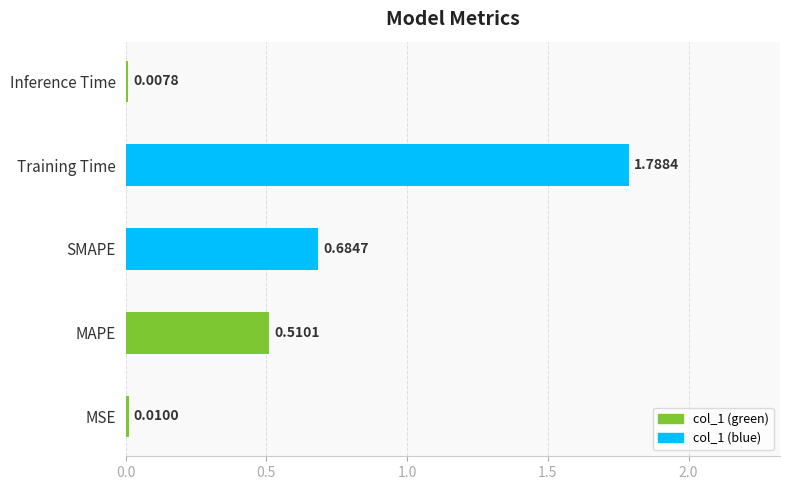

What is the change in value from SMAPE to Inference Time?

-0.7